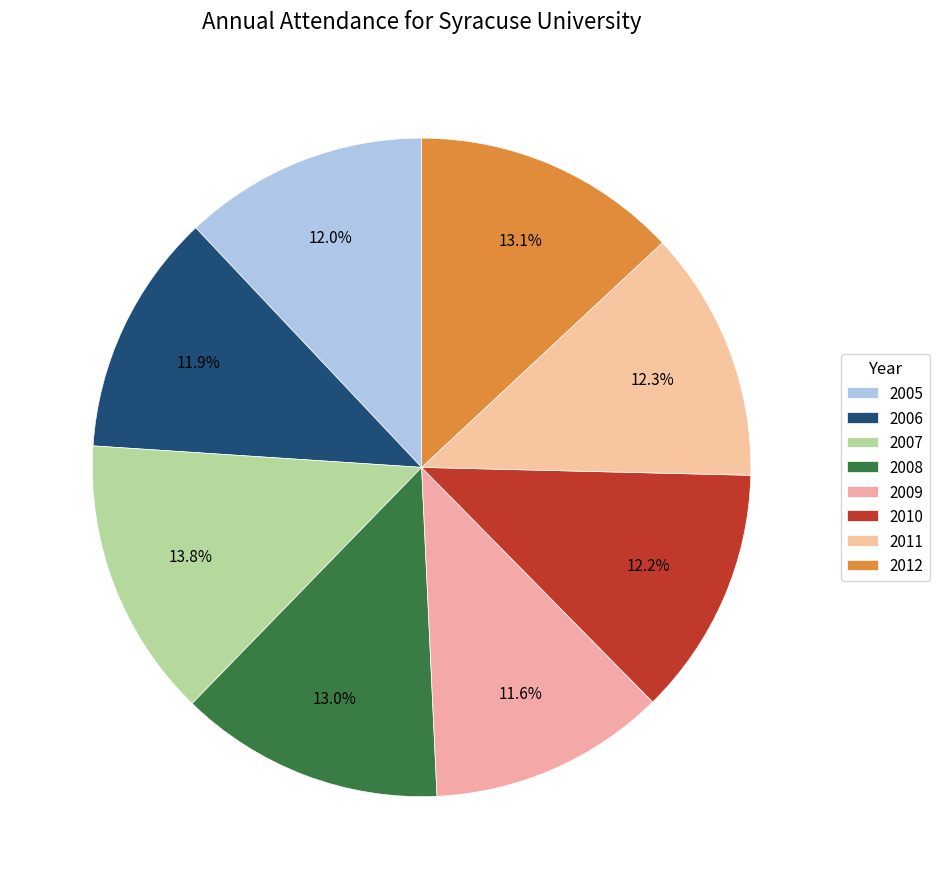

To the nearest percent, what is the average slice percentage?

12%